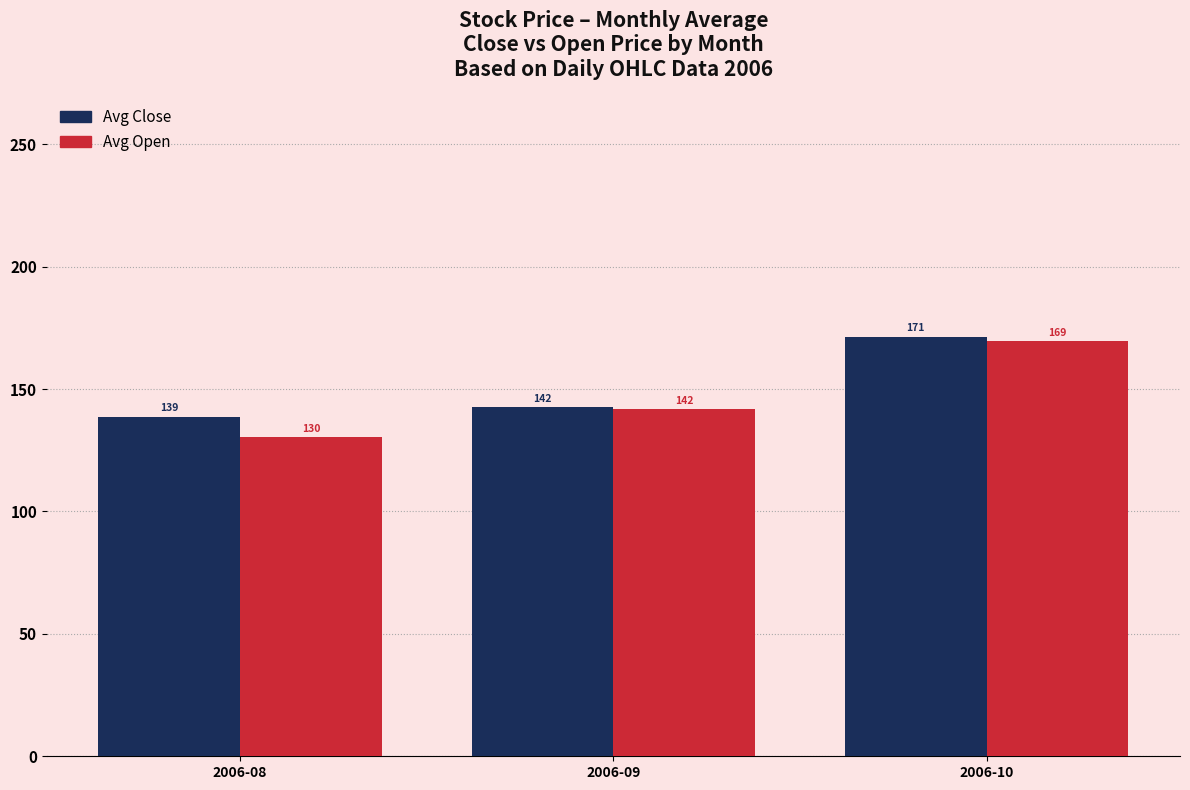

How many values in the Avg Close series are below 142?

1